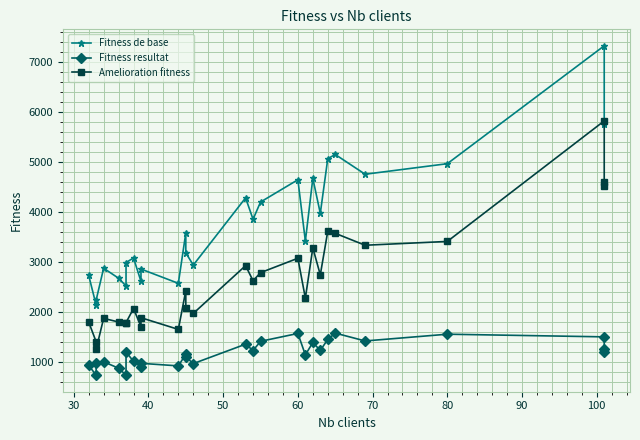

What is the difference between the second highest and second lowest values in the Fitness resultat series?

834.8